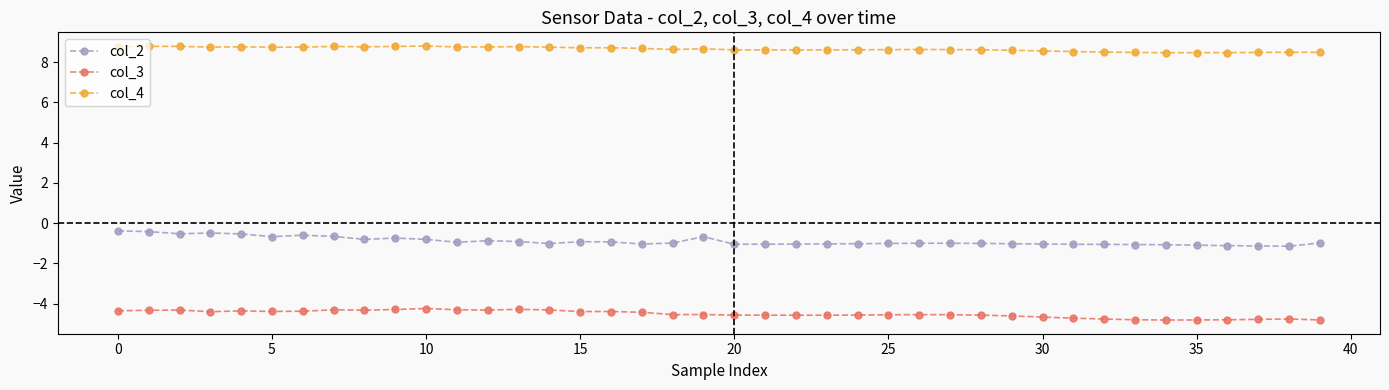

True or false: col_2 and col_4 intersect in this chart.

False